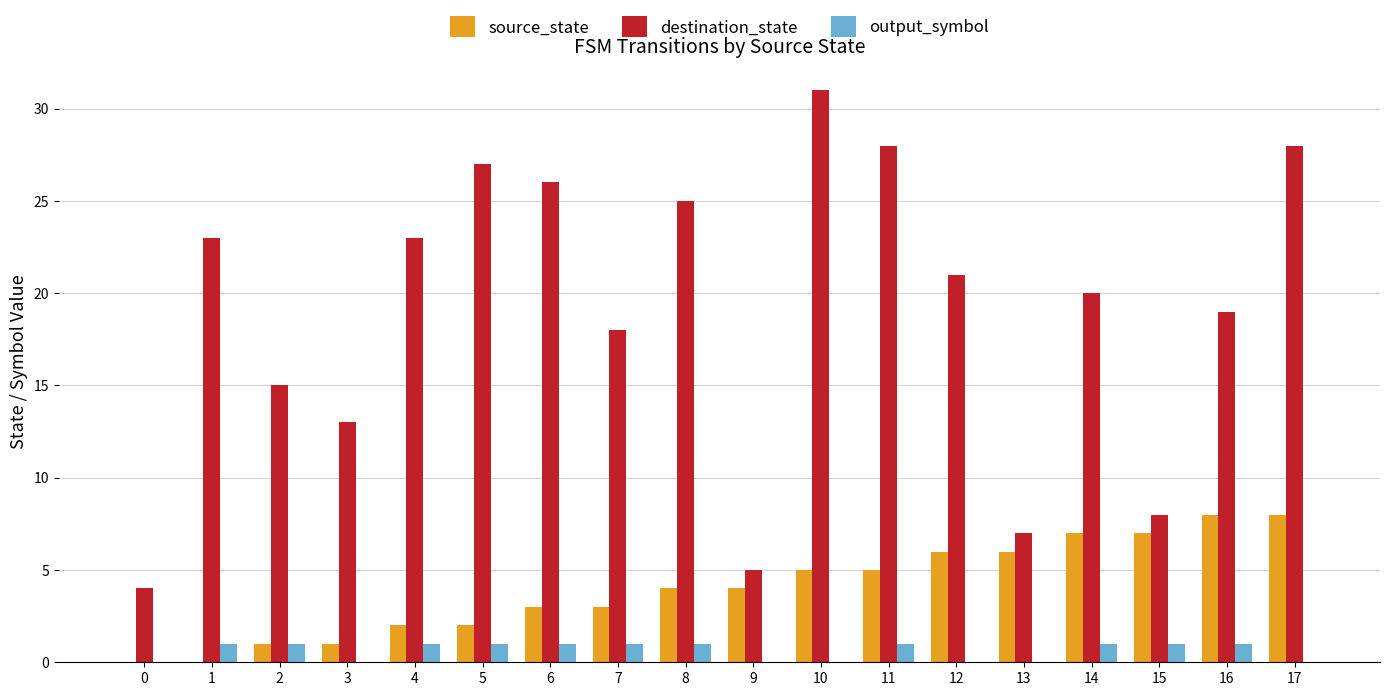

How many categories are shown in the chart?

18